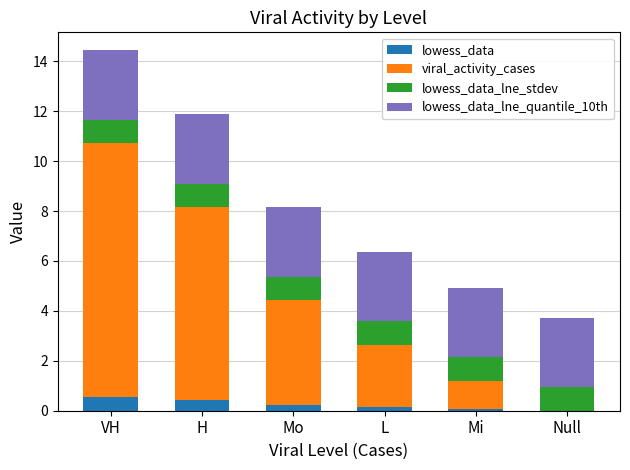

Count the lowess_data values in the range 0 to 1.

6